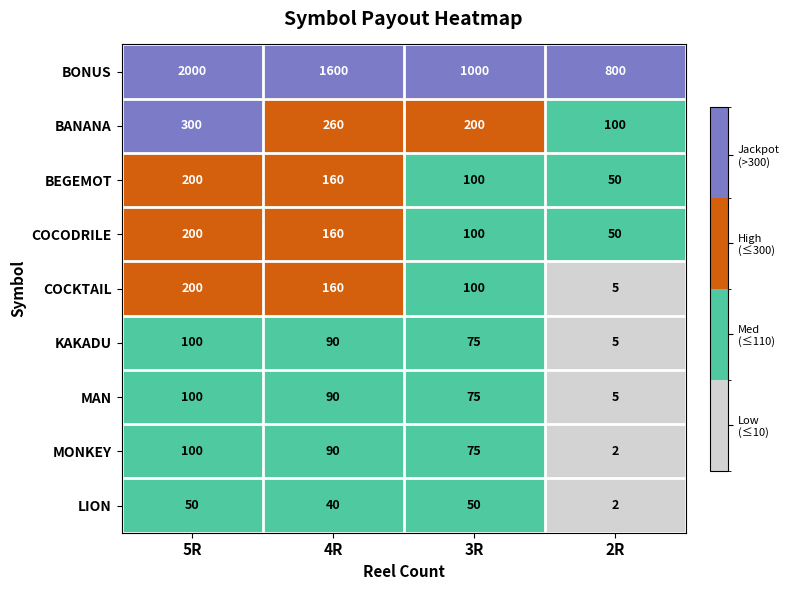

What is the highest value of the BANANA series?

300